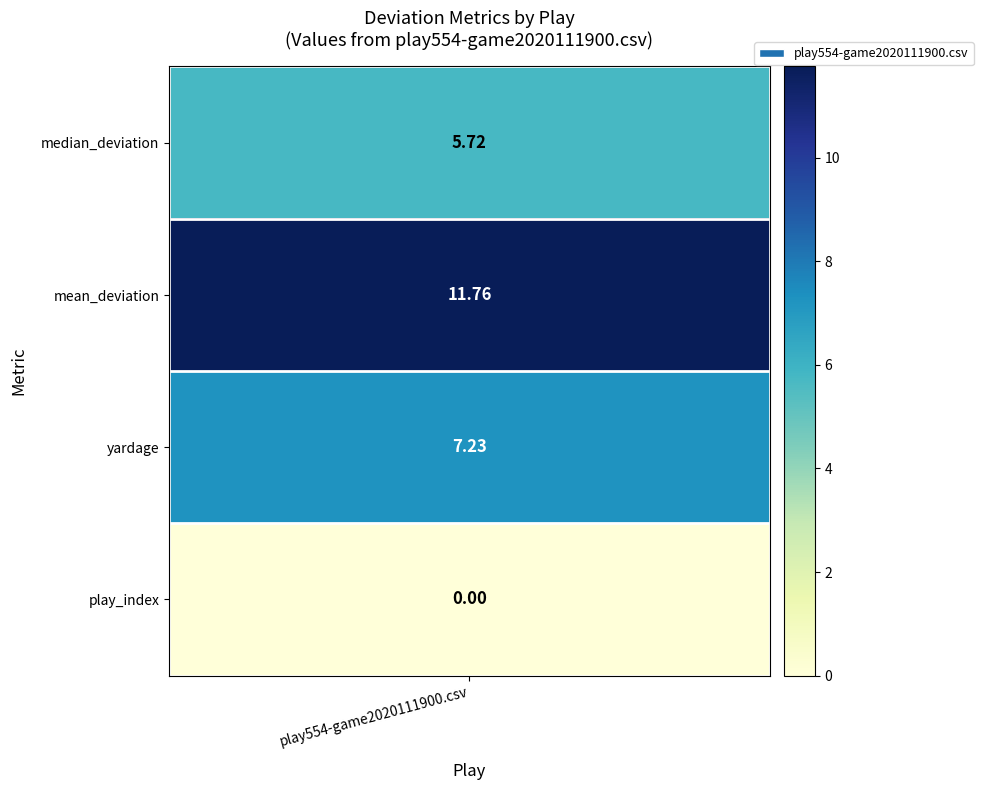

What is the difference between the maximum and minimum values?

11.8